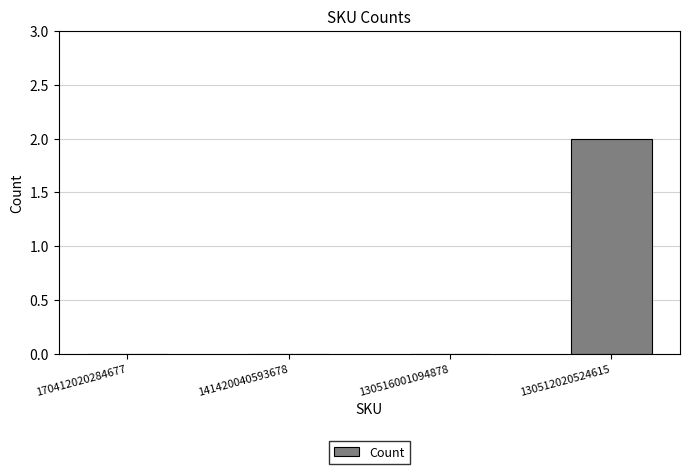

The chart shows a value of 0 at 130516001094878. True or false?

True